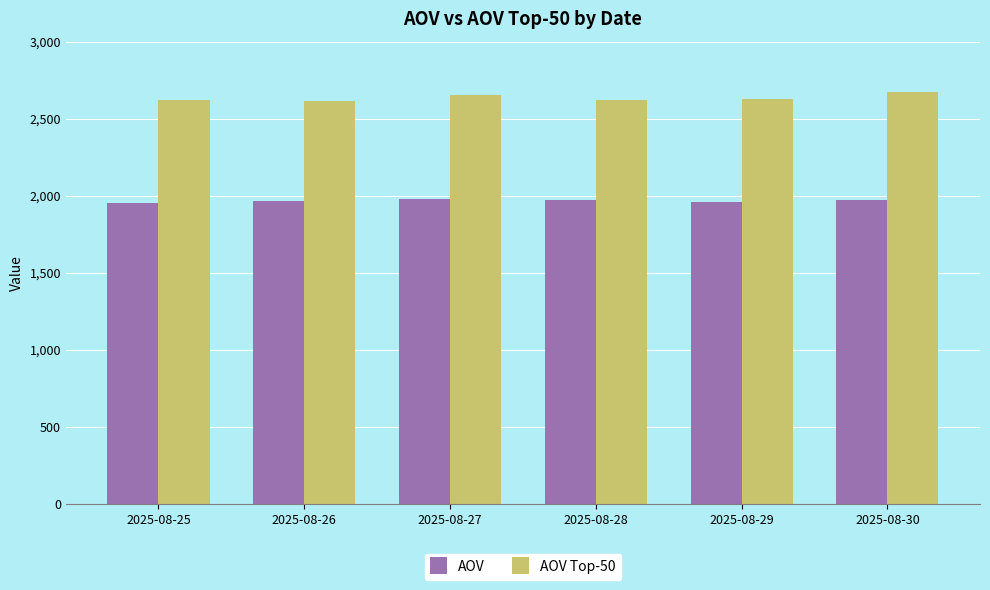

How many values in the AOV series are below 1970?

3